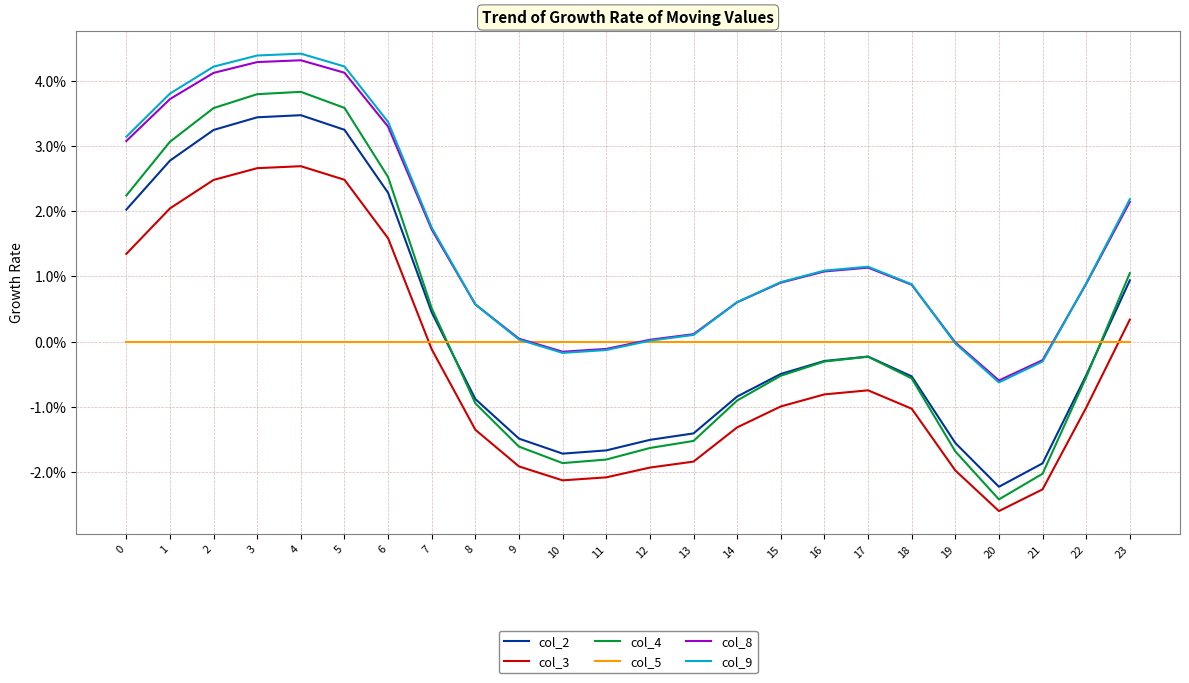

At 6, list the series in order from smallest to largest.

col_5, col_3, col_2, col_4, col_8, col_9